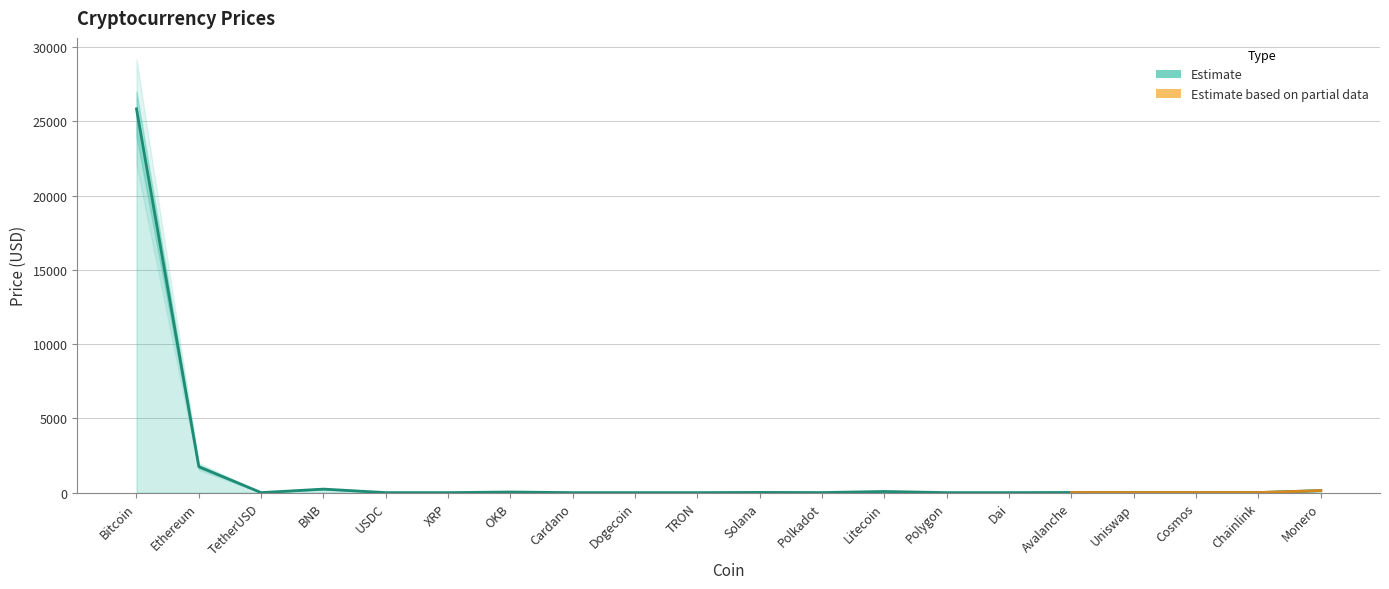

True or false: Price has more than 1 interior local peaks.

True